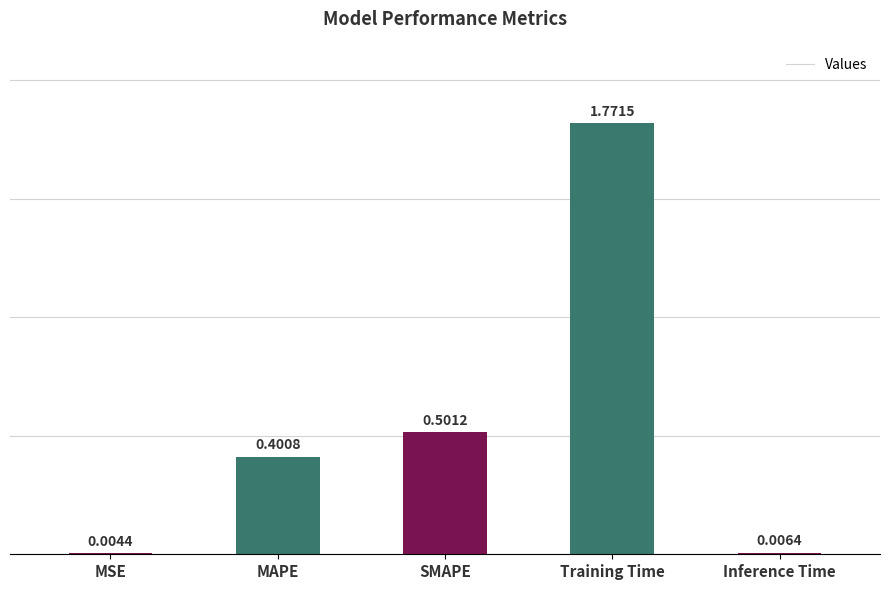

What is the sum of all values?

2.7